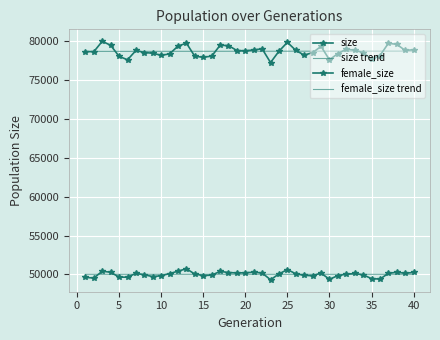

At how many categories does at least one series exceed 79319?

9